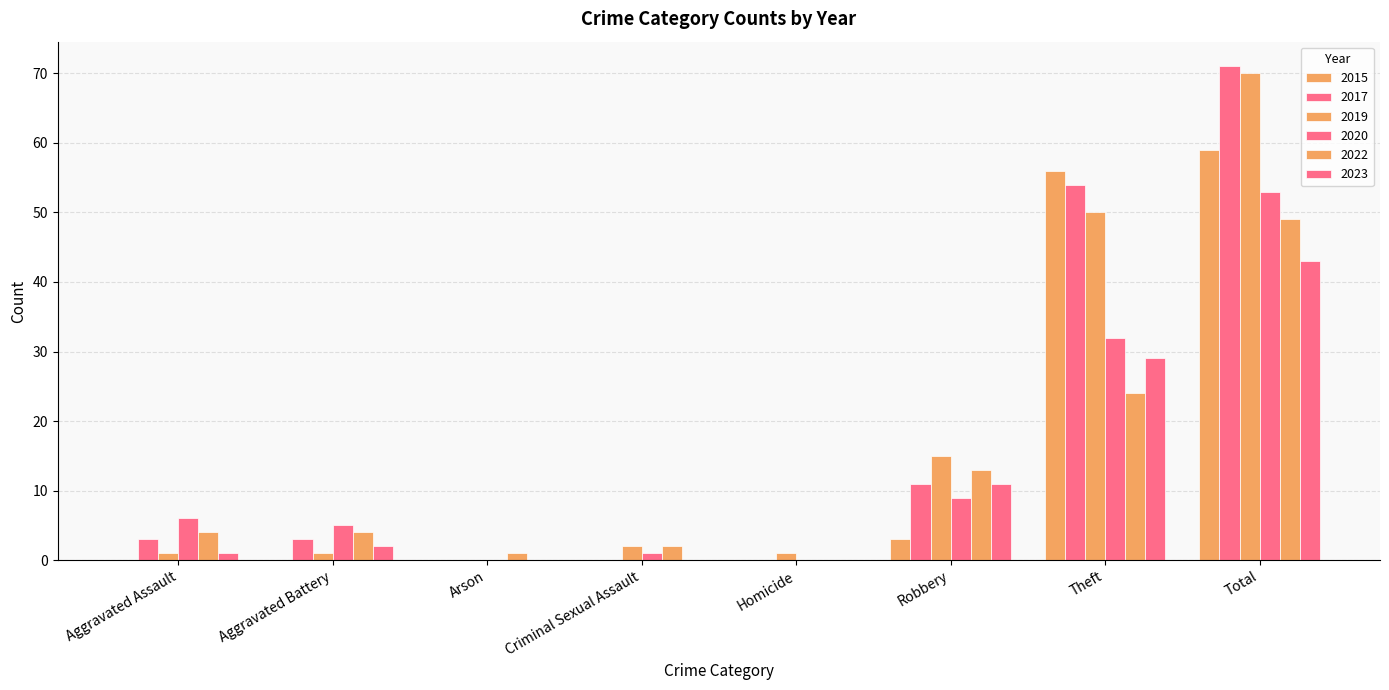

What is the difference between the second highest and minimum values in the 2019 series?

50